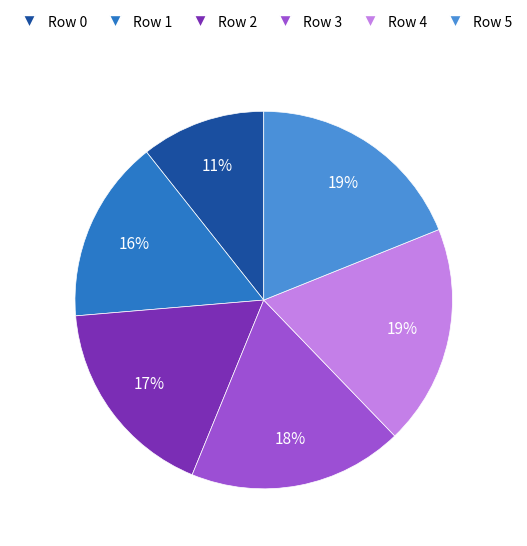

To the nearest percent, what is the difference between the largest and smallest slice percentages?

8%